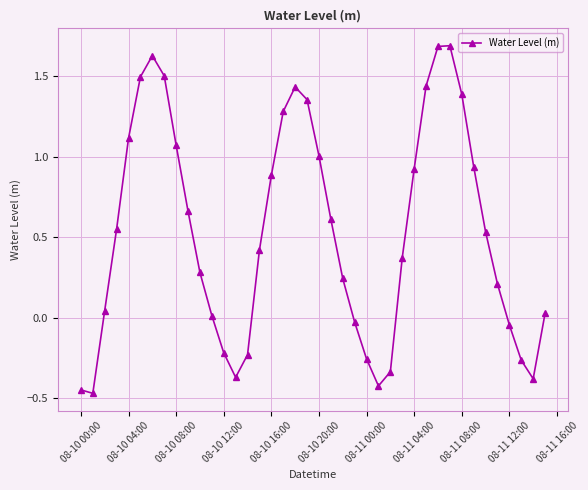

What is the difference between the maximum and minimum values?

2.2